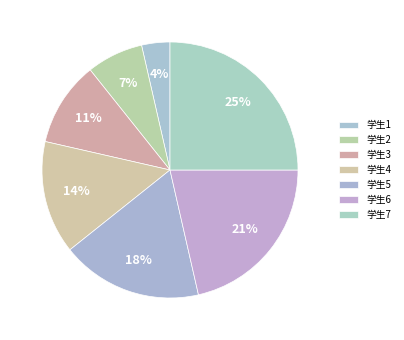

To the nearest percent, what is the combined percentage of 学生6 and 学生2?

29%